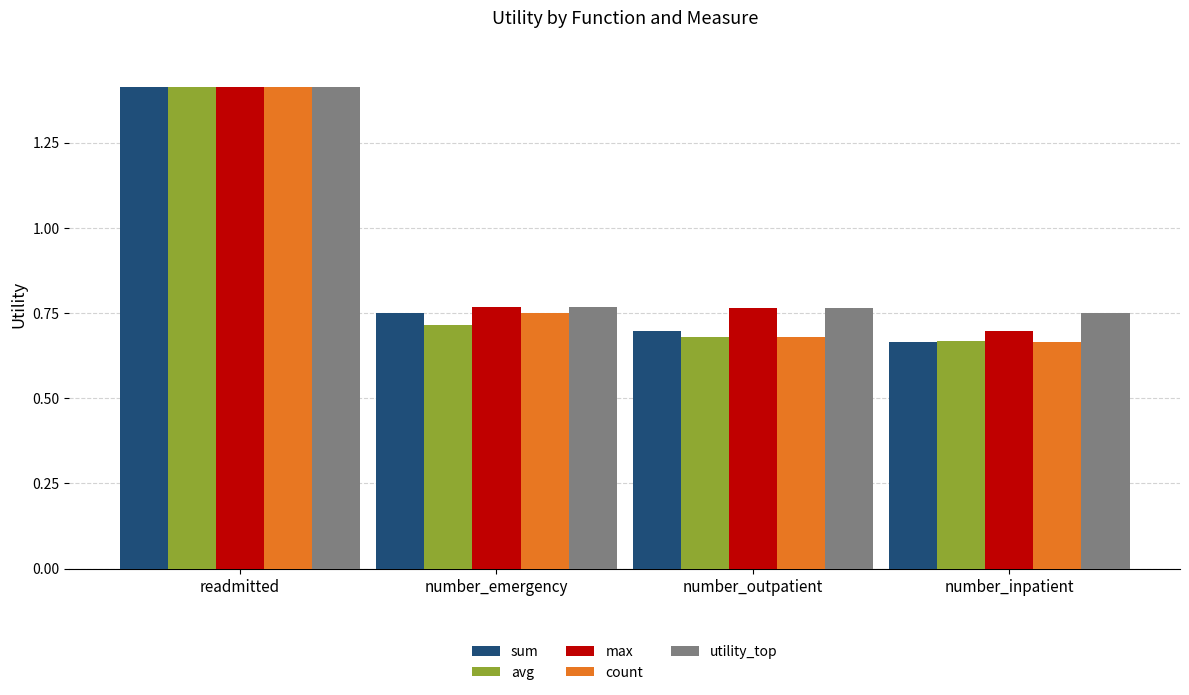

What is the total value across all series at number_outpatient?

3.6